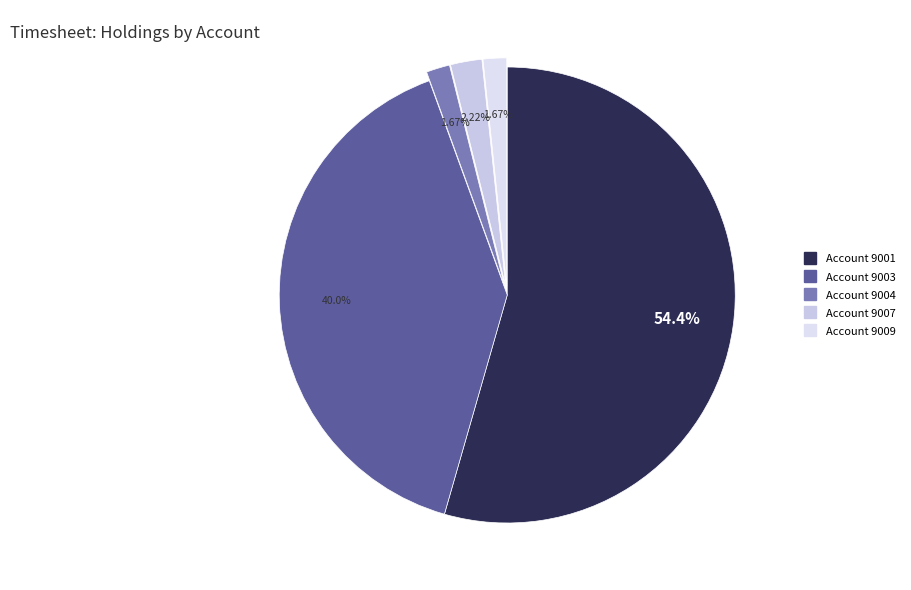

Count the number of slices in the pie.

5